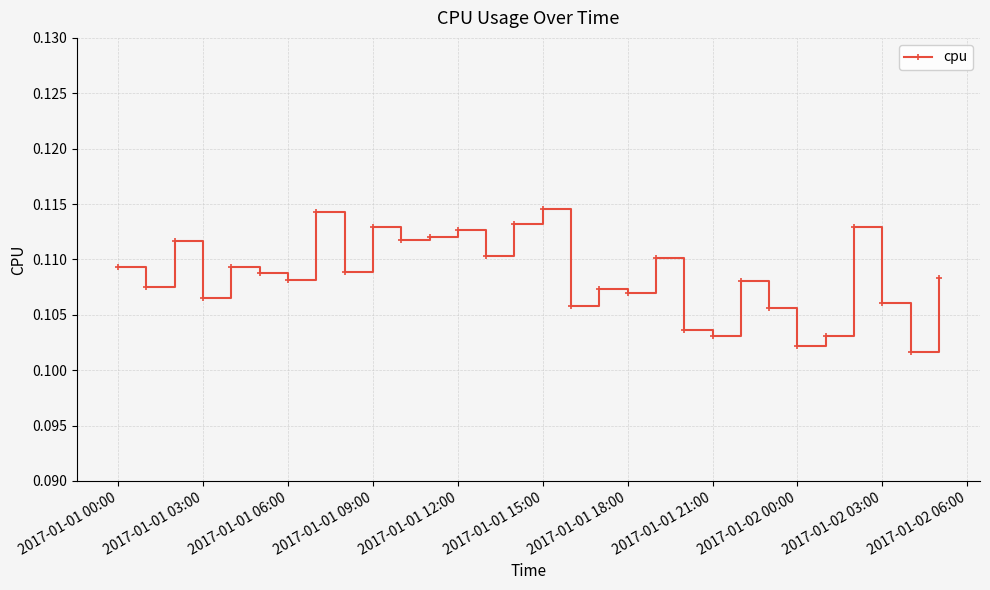

What is the sum of all values?

3.3